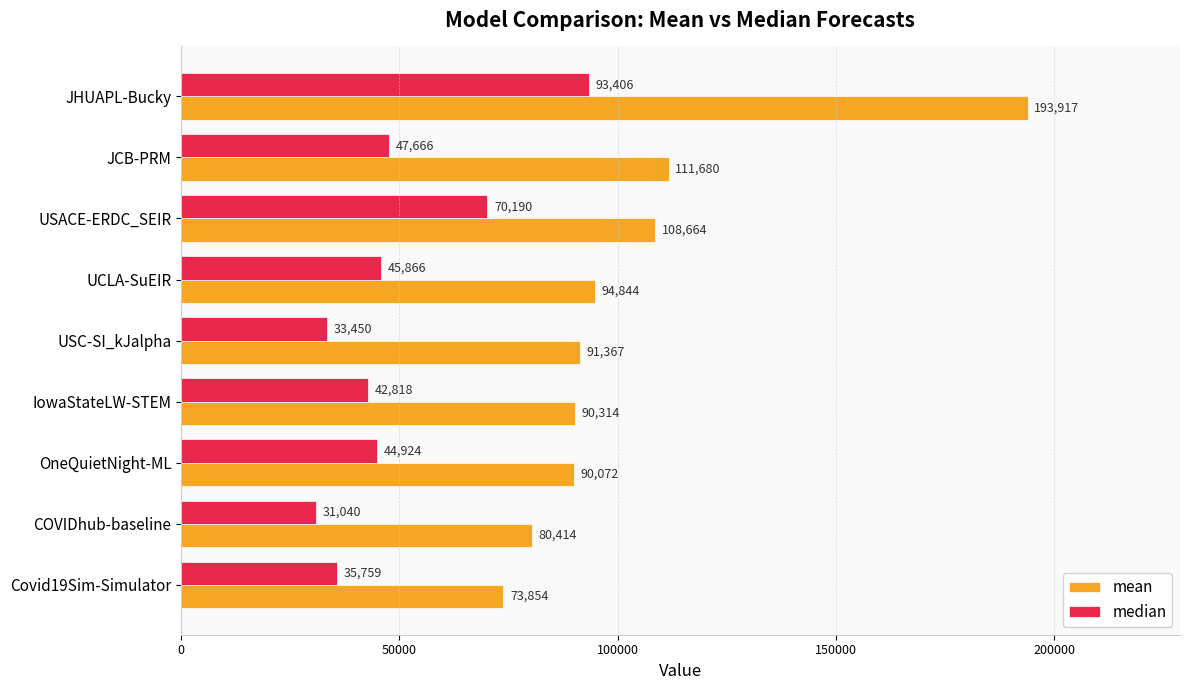

Is the value of mean at USACE-ERDC_SEIR greater than the value of median at JCB-PRM?

Yes